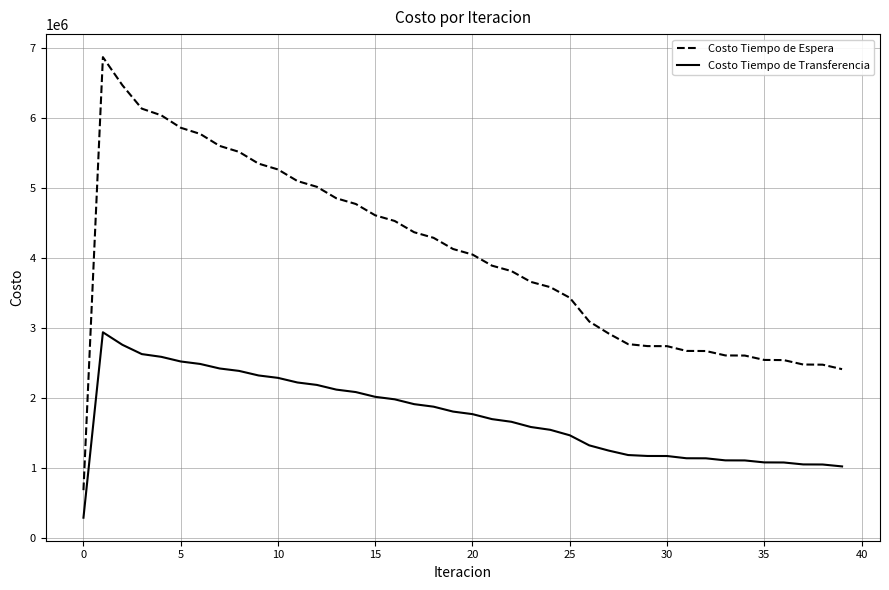

Rank the series by their average value, from lowest to highest.

Costo Tiempo de Transferencia, Costo Tiempo de Espera